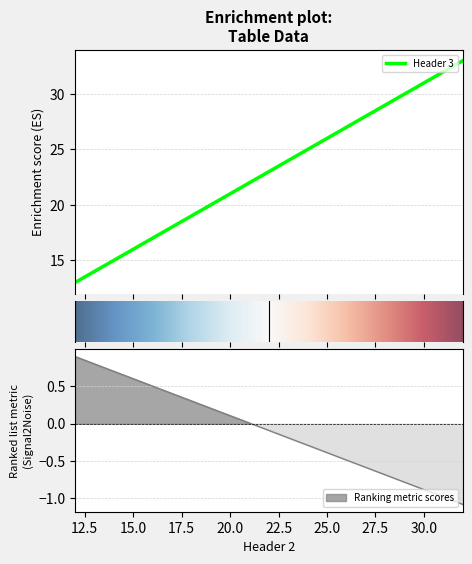

Is this an area chart (filled region under the line)?

No